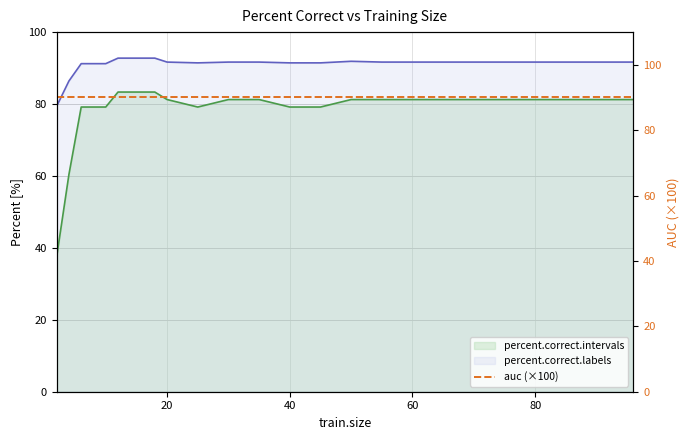

What is the value of the percent.correct.intervals point at the 13th from the left?

81.2